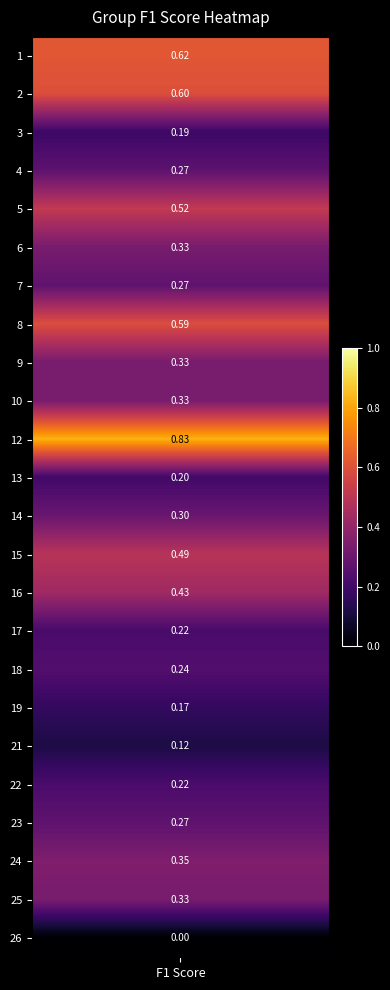

Which has a higher value, 8 or 17?

8